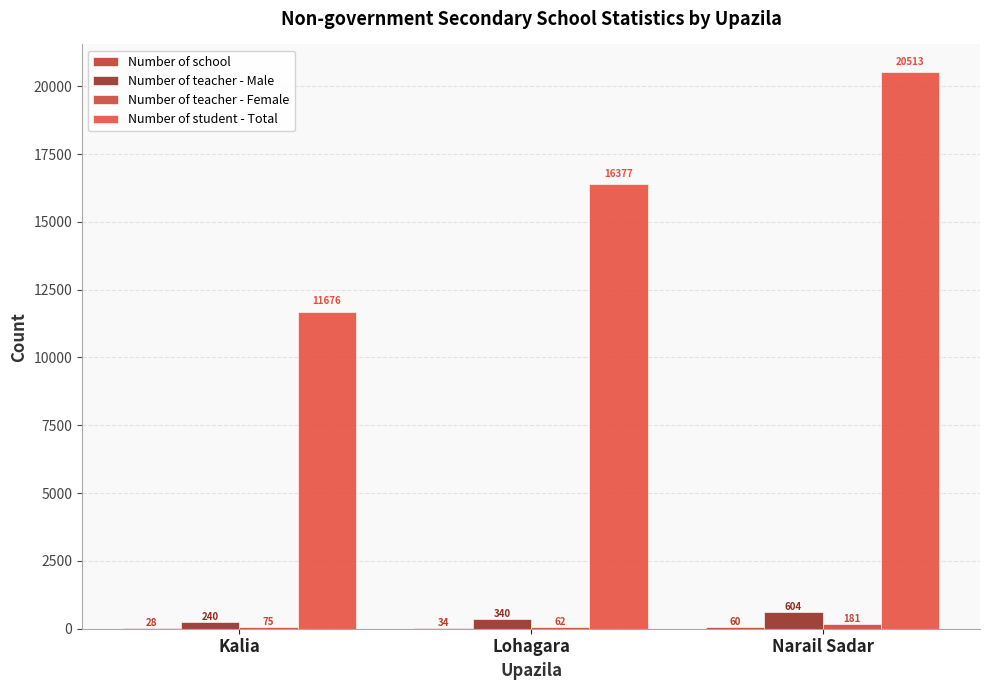

How many groups of bars are there?

3